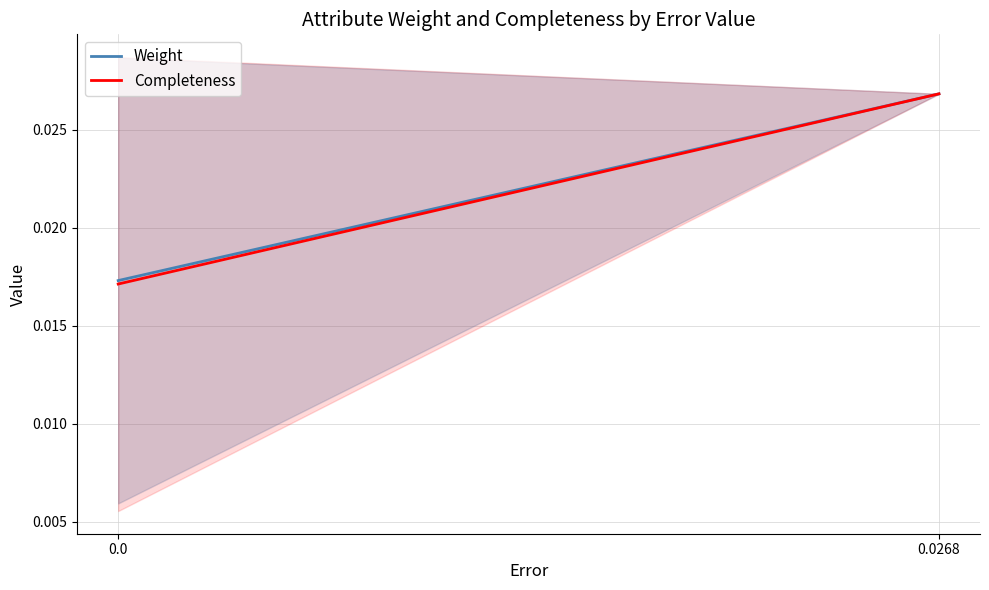

Which series has the largest range (max minus min)?

Completeness